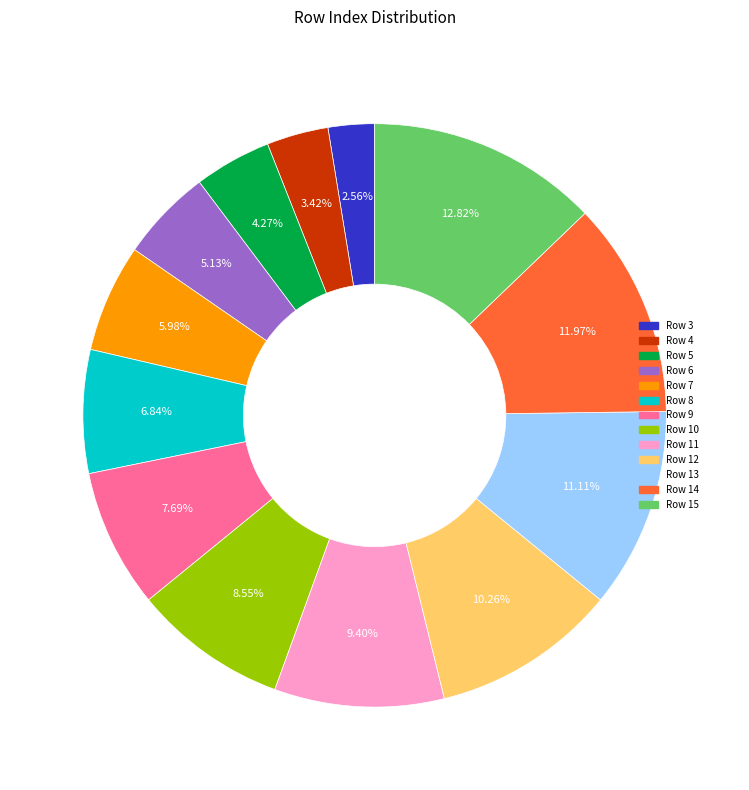

Approximately how many times larger is the value at Row 3 compared to Row 10?

0.3